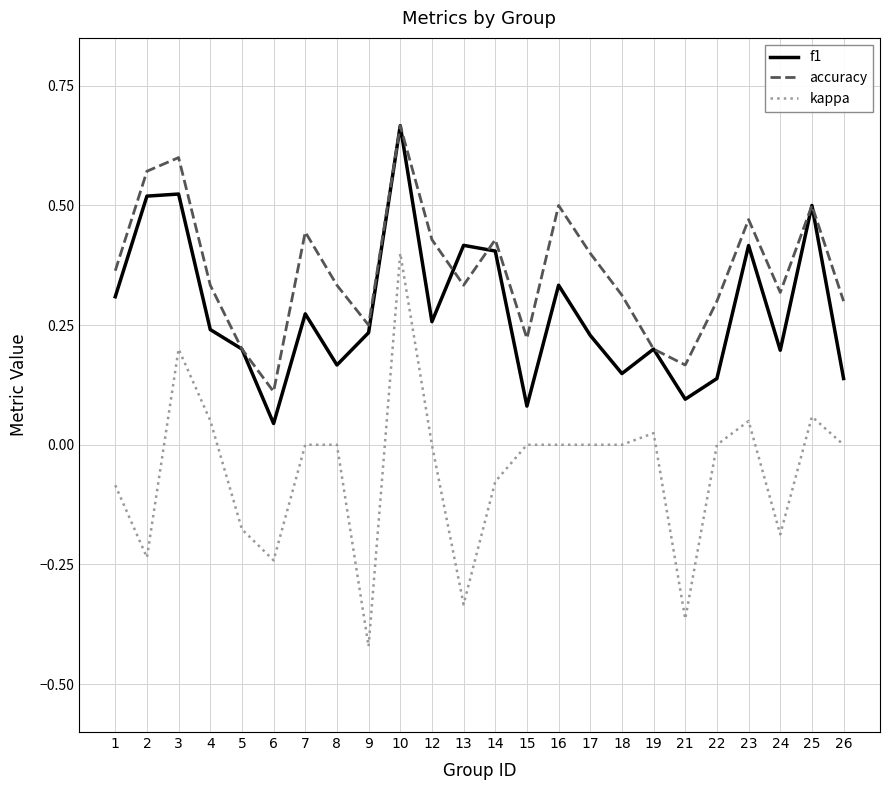

True or false: accuracy has more than 2 points higher than both neighbors.

True